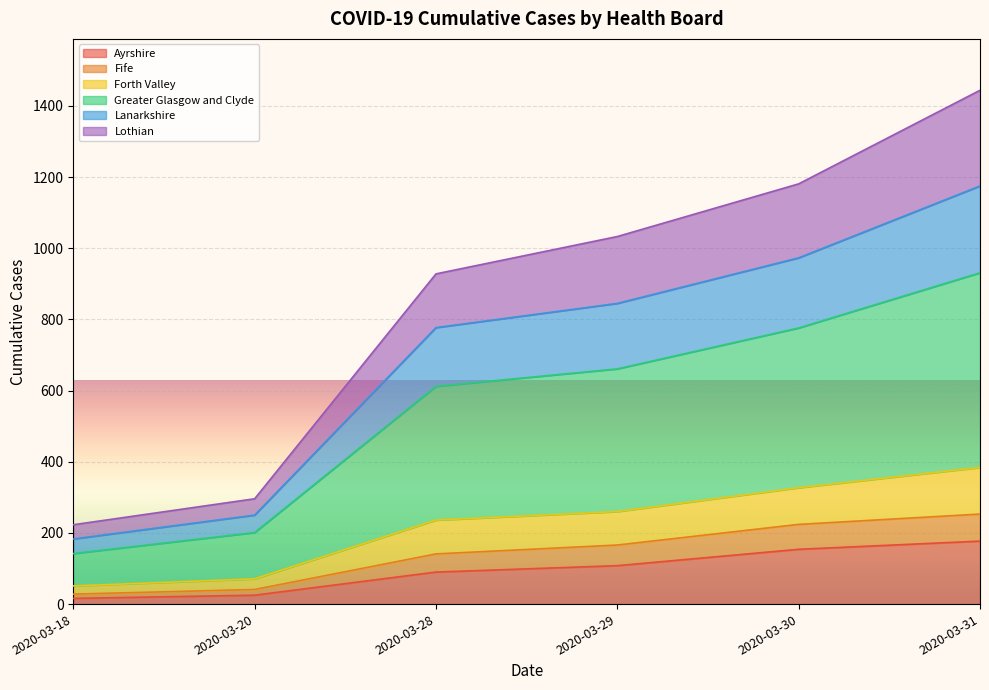

At which category is the sum across all series the highest?

2020-03-31